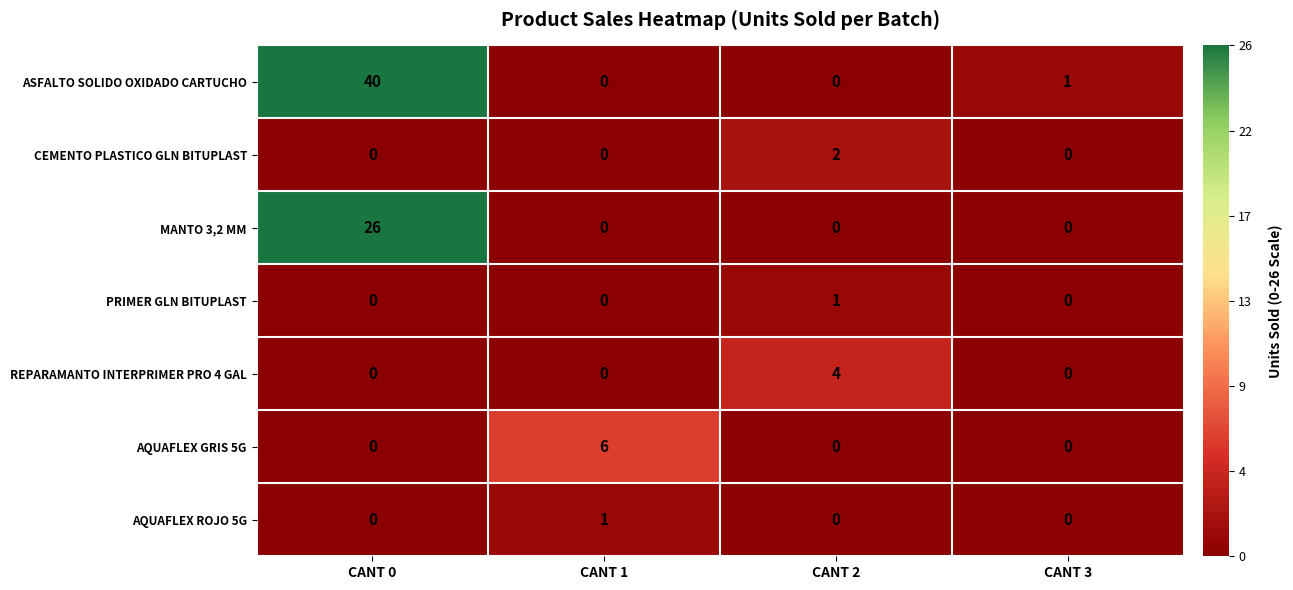

Reading left to right, list all the values displayed in this chart.

ASFALTO SOLIDO OXIDADO CARTUCHO: CANT 0=40	CANT 1=0	CANT 2=0	CANT 3=1
CEMENTO PLASTICO GLN BITUPLAST: CANT 0=0	CANT 1=0	CANT 2=2	CANT 3=0
MANTO 3,2 MM: CANT 0=26	CANT 1=0	CANT 2=0	CANT 3=0
PRIMER GLN BITUPLAST: CANT 0=0	CANT 1=0	CANT 2=1	CANT 3=0
REPARAMANTO INTERPRIMER PRO 4 GAL: CANT 0=0	CANT 1=0	CANT 2=4	CANT 3=0
AQUAFLEX GRIS 5G: CANT 0=0	CANT 1=6	CANT 2=0	CANT 3=0
AQUAFLEX ROJO 5G: CANT 0=0	CANT 1=1	CANT 2=0	CANT 3=0